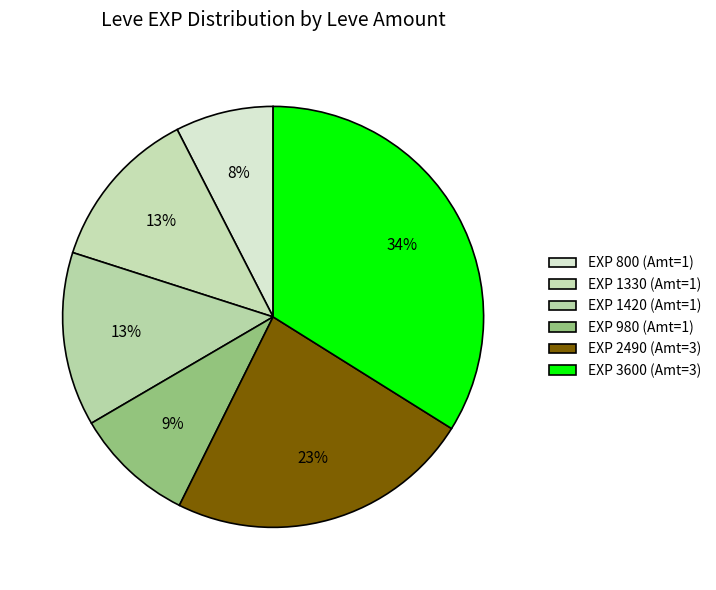

Rank the categories by value from lowest to highest.

1 (800 EXP), 1 (980 EXP), 1 (1330 EXP), 1 (1420 EXP), 3 (2490 EXP), 3 (3600 EXP)